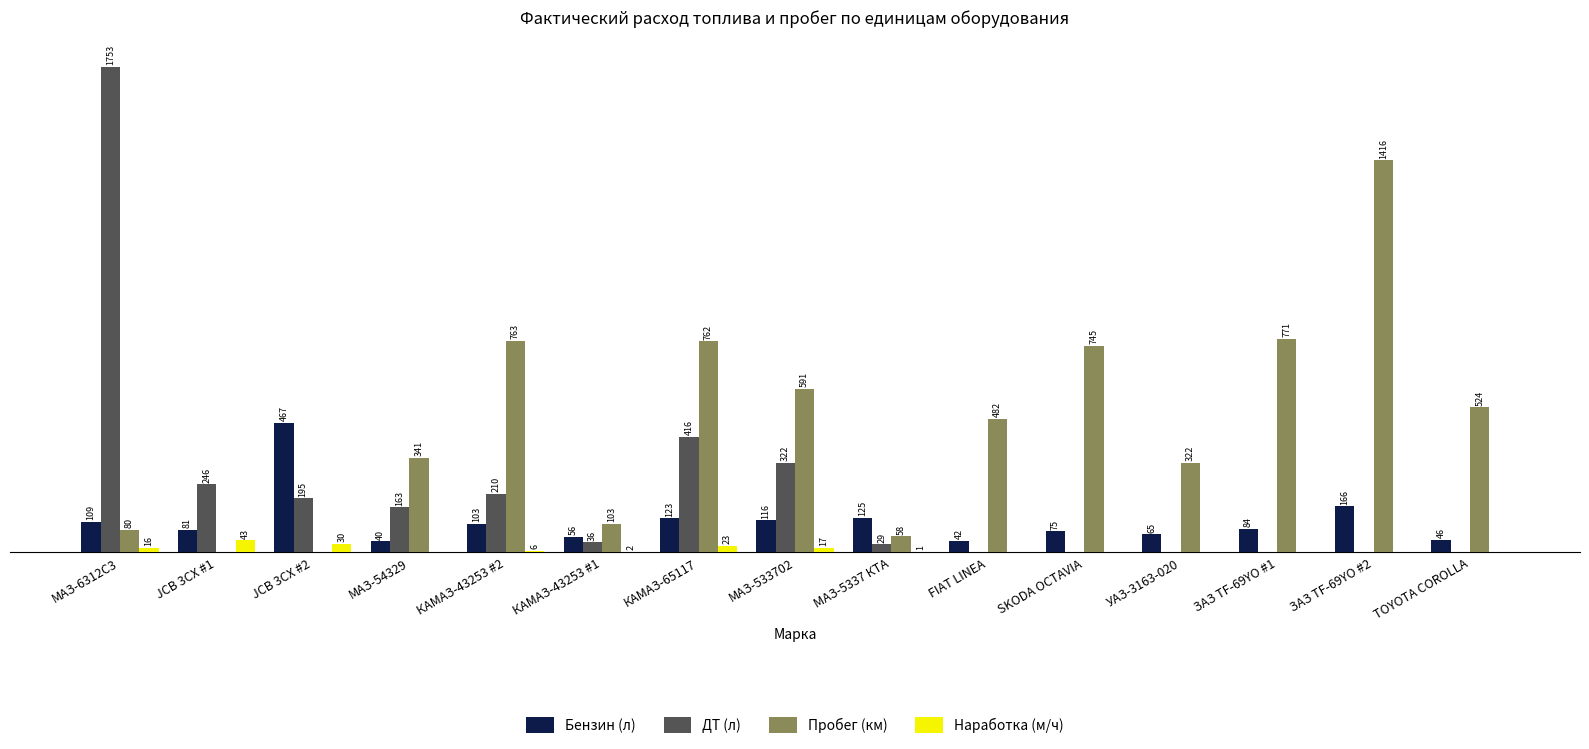

Which series changed the most between МАЗ-54329 and КАМАЗ-65117?

Пробег (км)